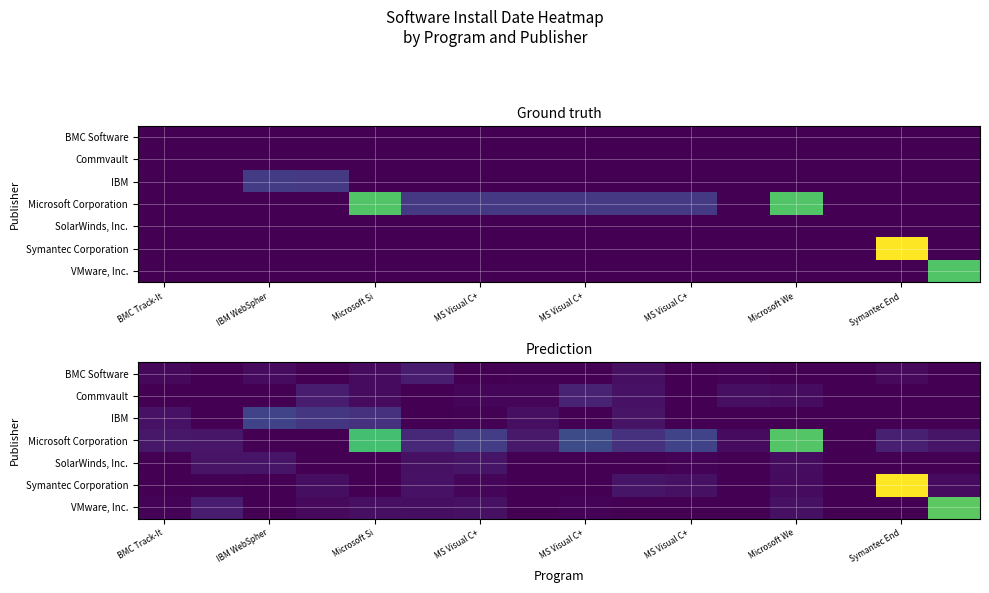

Which series has the largest total across all categories?

Microsoft Corporation